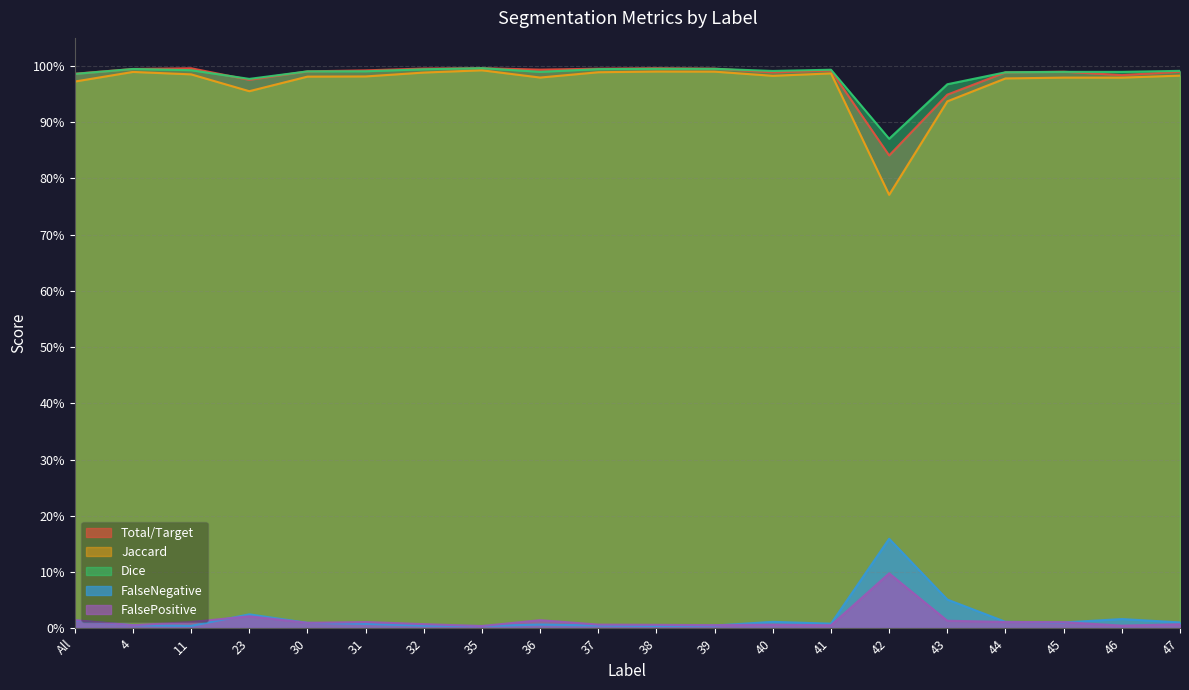

How many data points does each series have?

20